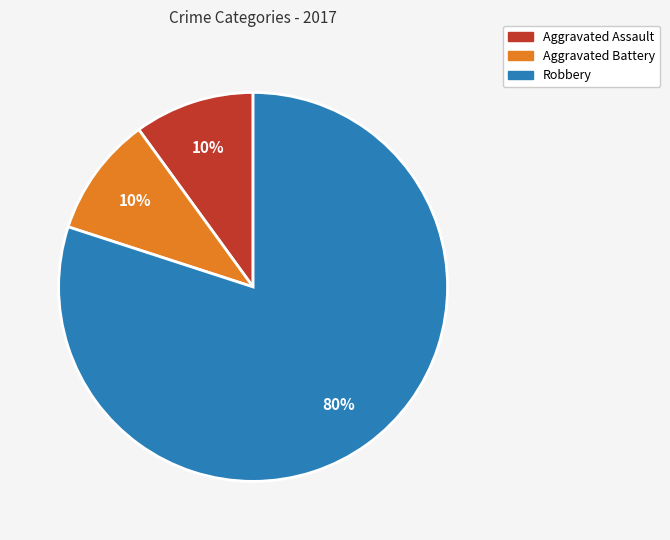

Approximately how many times larger is the value at Aggravated Battery compared to Robbery?

0.1